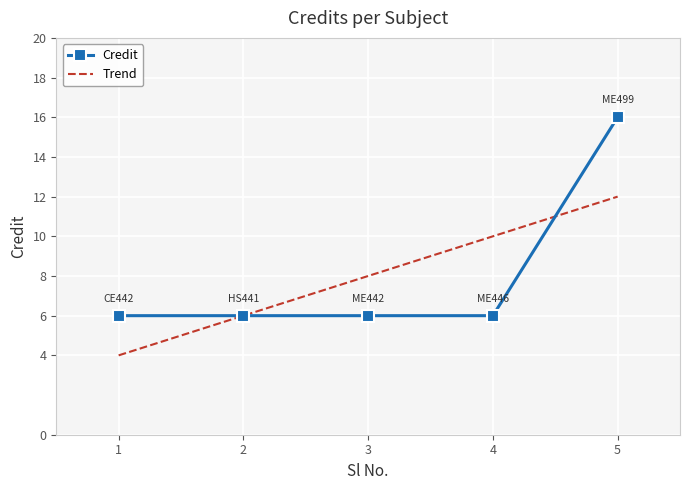

True or false: the data has more than 0 interior local peaks.

False